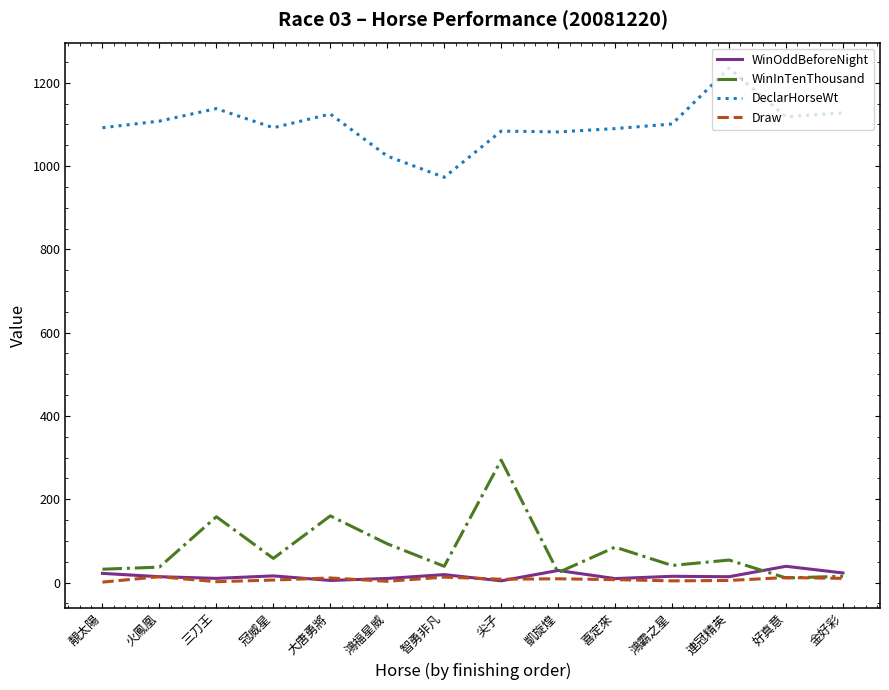

True or false: DeclarHorseWt has a value of 1125.0 at 大唐勇將.

True